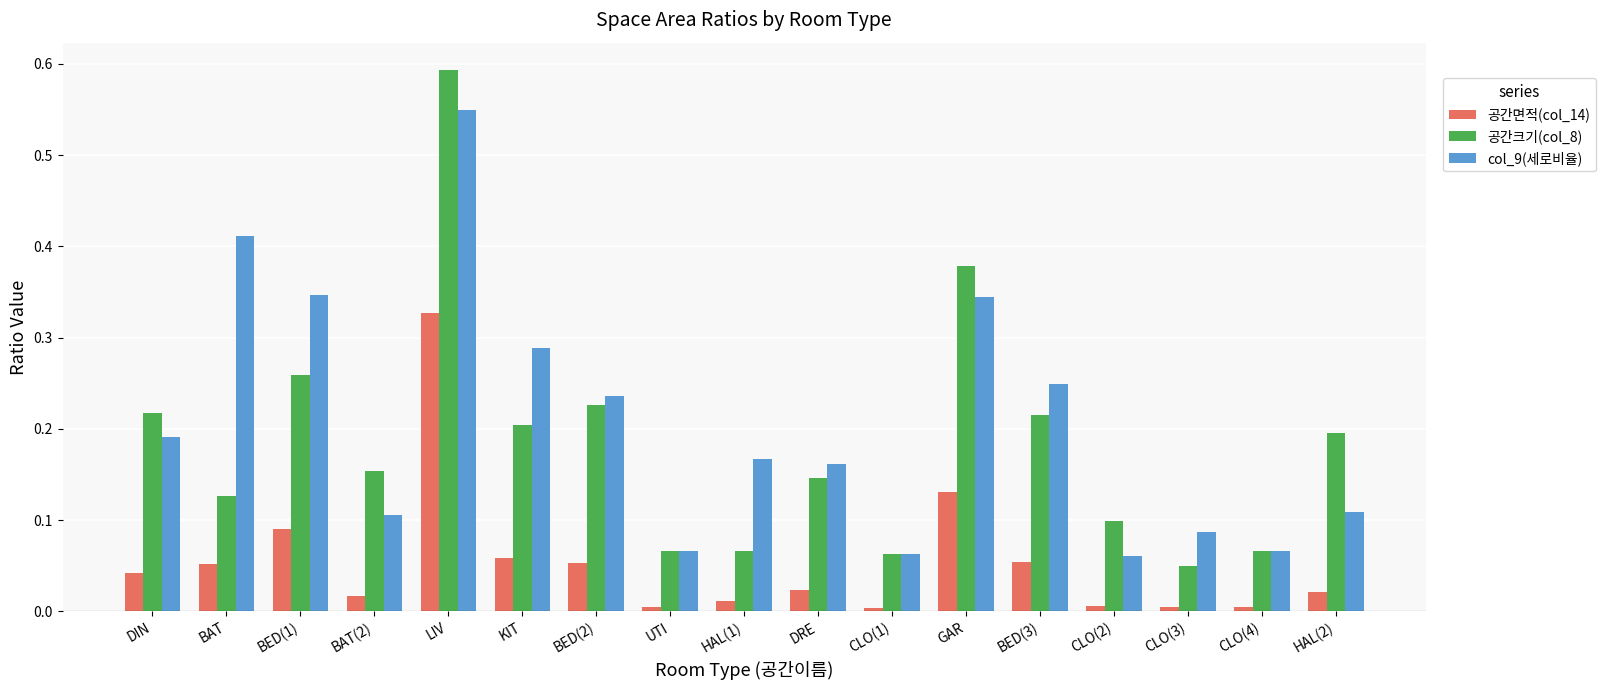

How many bars are there in each group?

3